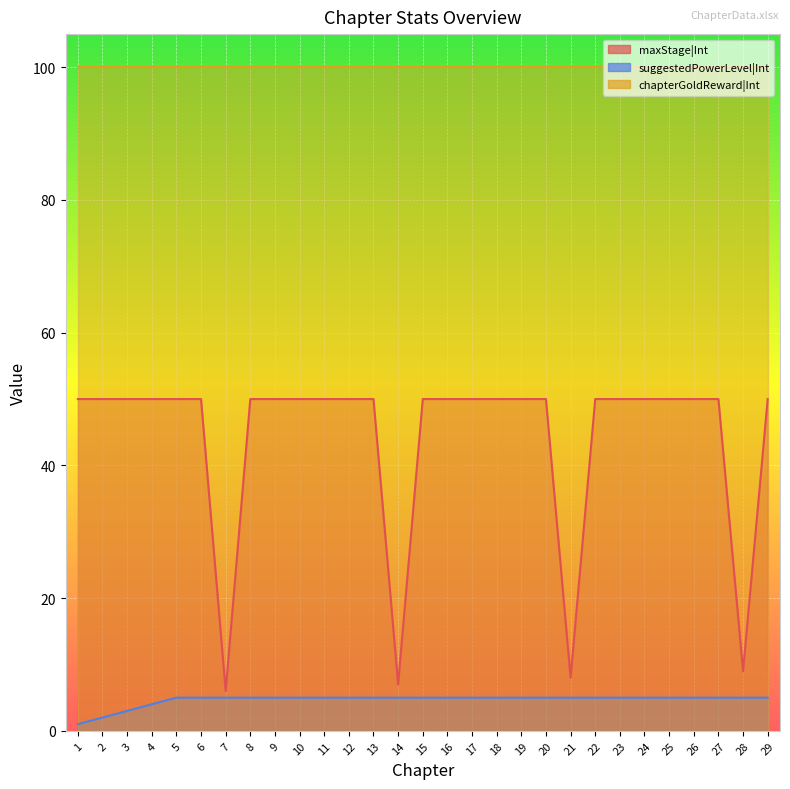

What is the spread (max minus min) of values at 12?

95